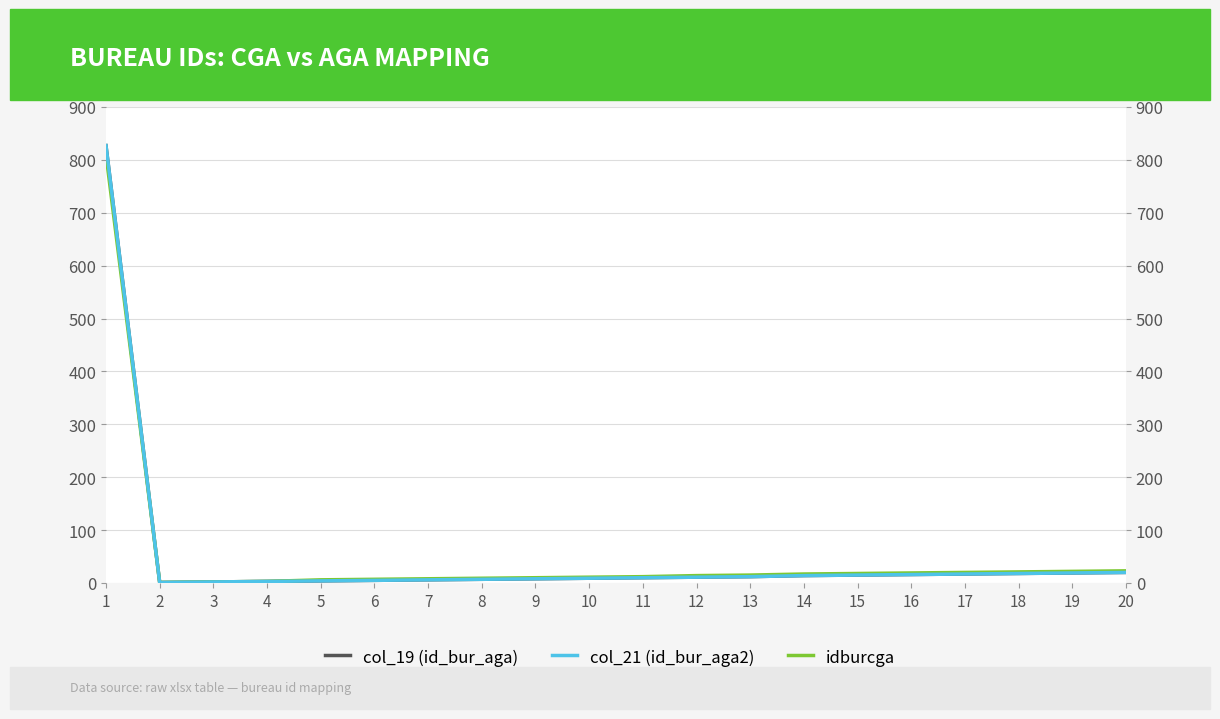

Rank the categories by col_19 (id_bur_aga) value from lowest to highest.

2, 3, 4, 5, 6, 7, 8, 9, 10, 11, 12, 13, 14, 15, 16, 17, 18, 19, 20, 1